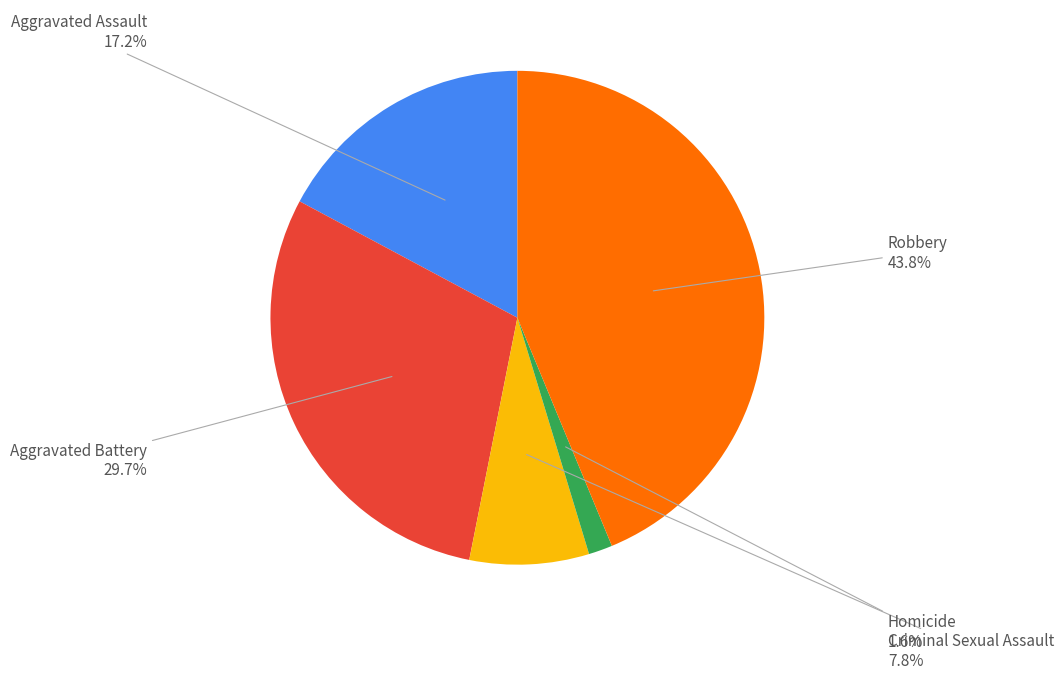

Is there any slice that represents more than half of the pie?

No